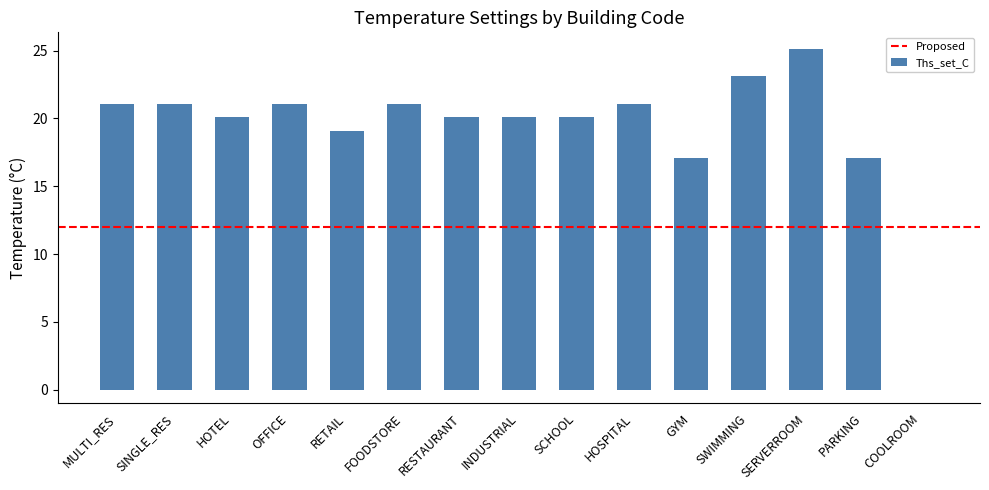

What is the sum of all values?

287.3